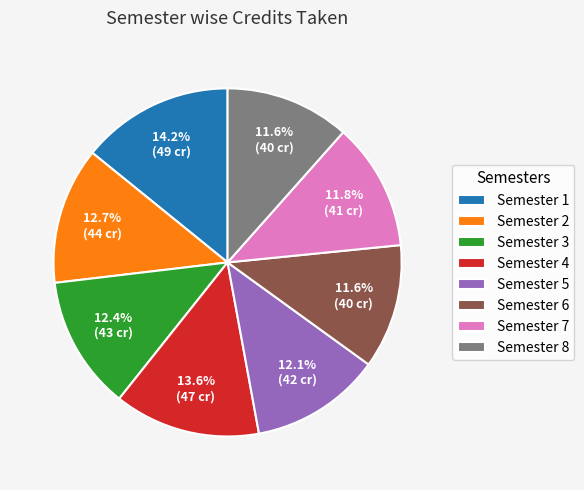

Do Semester 8 and Semester 7 together represent more than half of the pie?

No